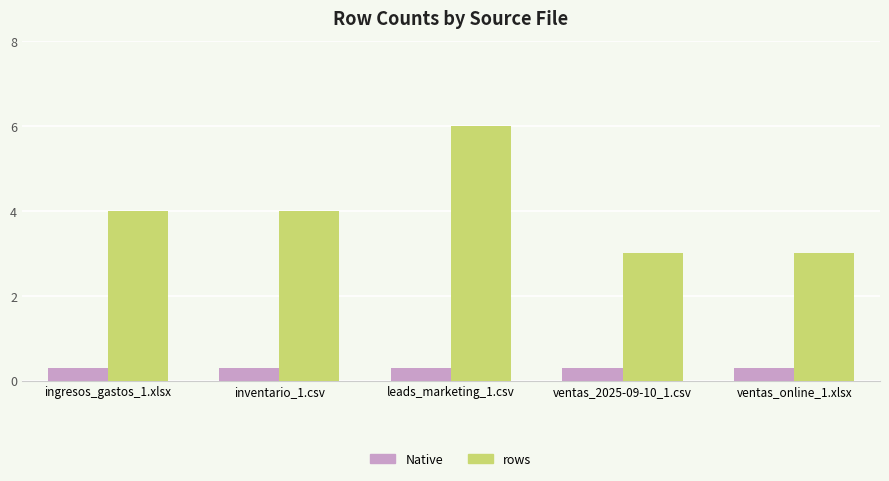

What position from the right is ventas_2025-09-10_1.csv?

2